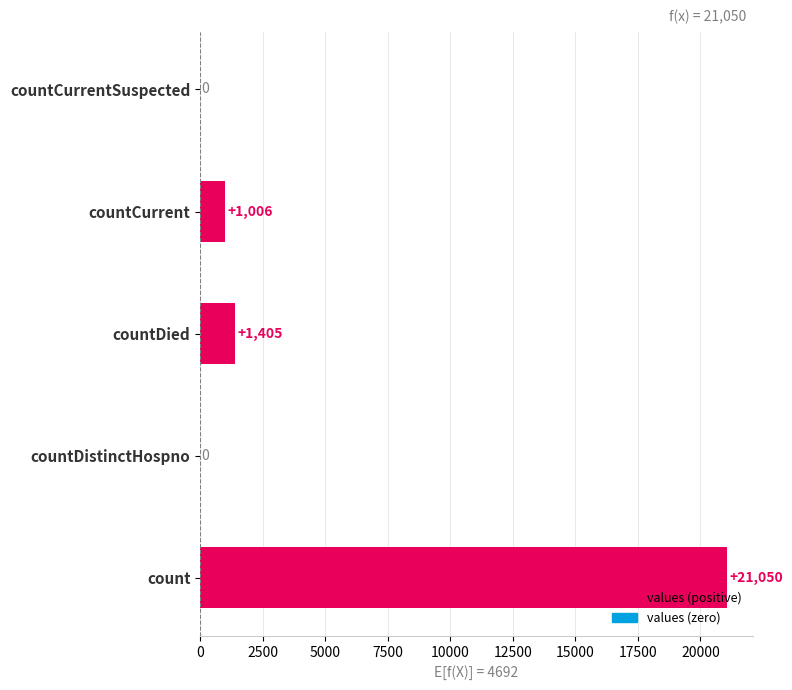

How many values are above zero?

3